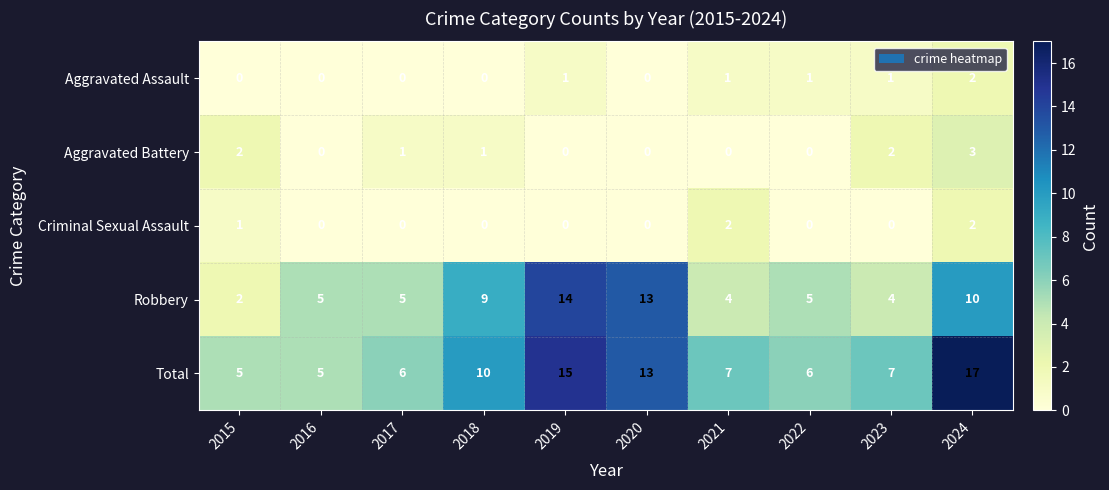

Between 2019 and 2023, which series saw the biggest shift?

Robbery